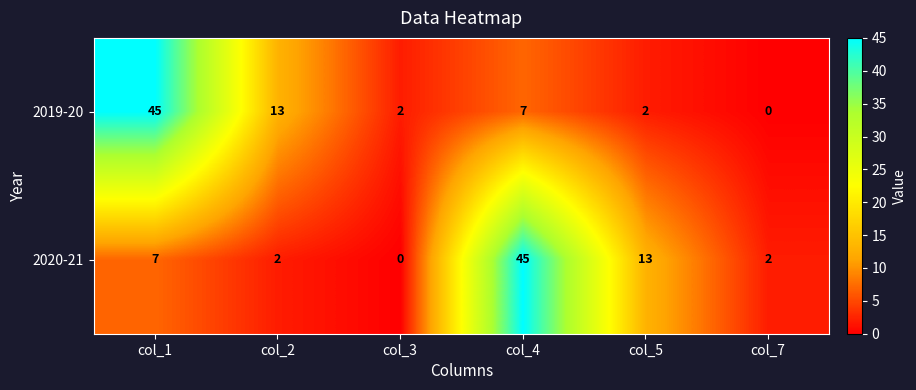

Where is 2020-21 nearest to the value 22?

col_5